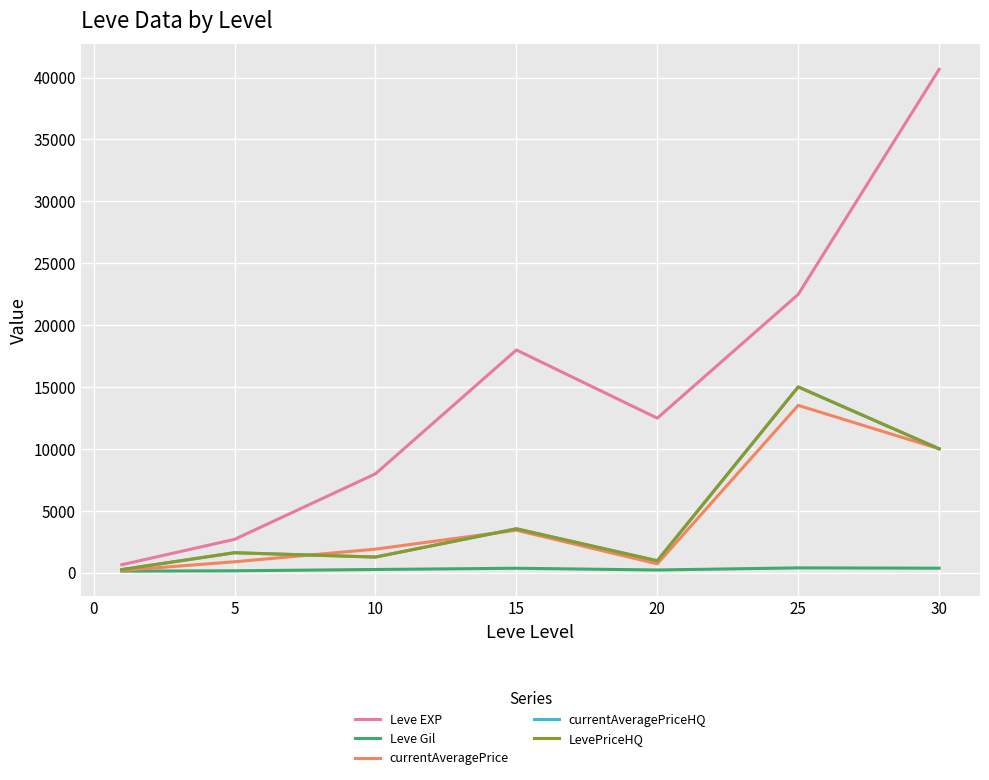

Where does the currentAveragePrice series first go above 1887?

10